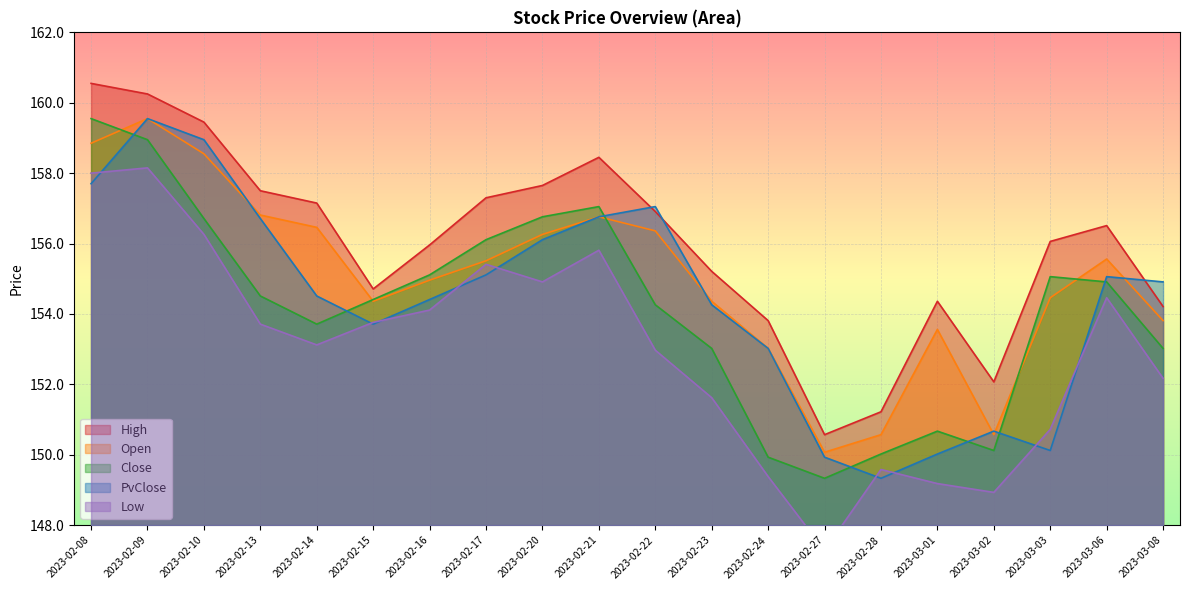

Is the value of PvClose at 2023-02-28 greater than the value of High at 2023-02-10?

No